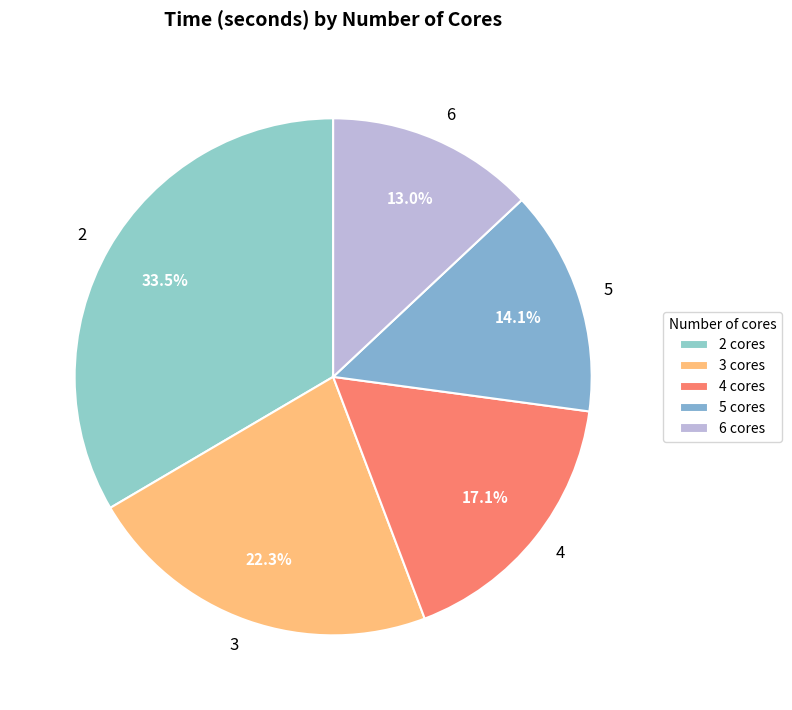

What percentage is the 6 slice, to the nearest percent?

13%